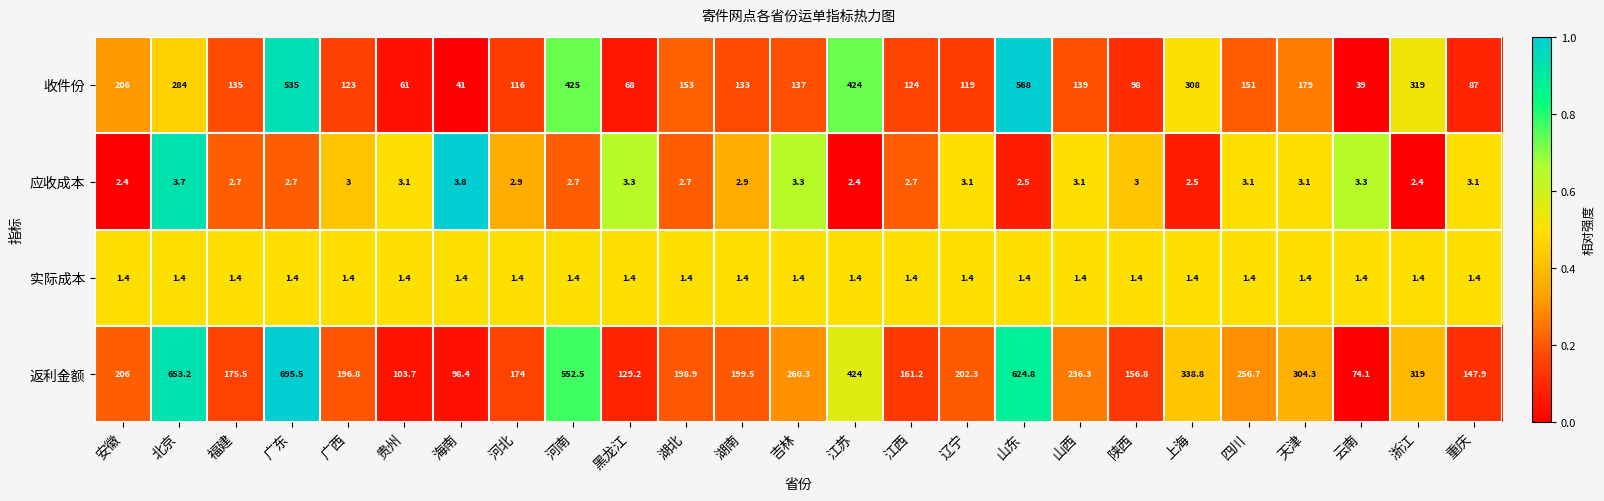

List the series in order of their peak value, highest first.

返利金额, 收件份, 应收成本, 实际成本